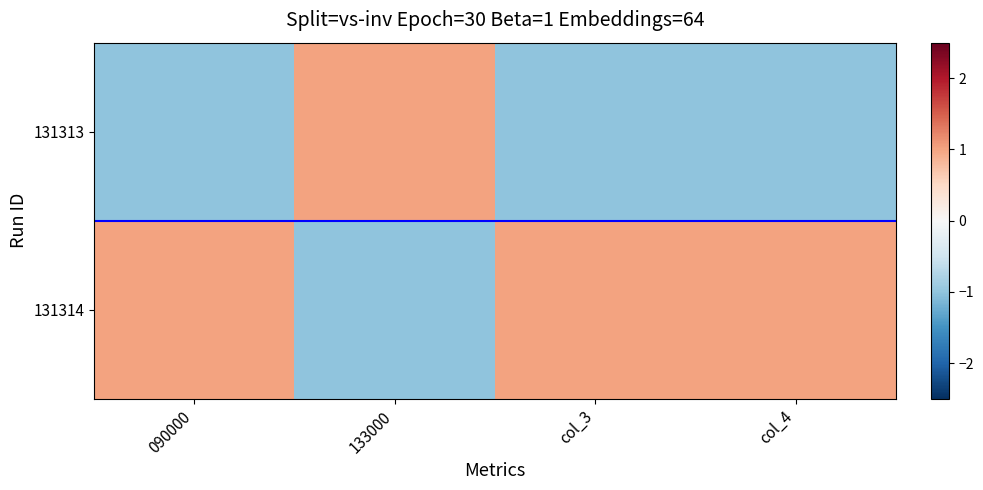

Which series has the largest range (max minus min)?

131313